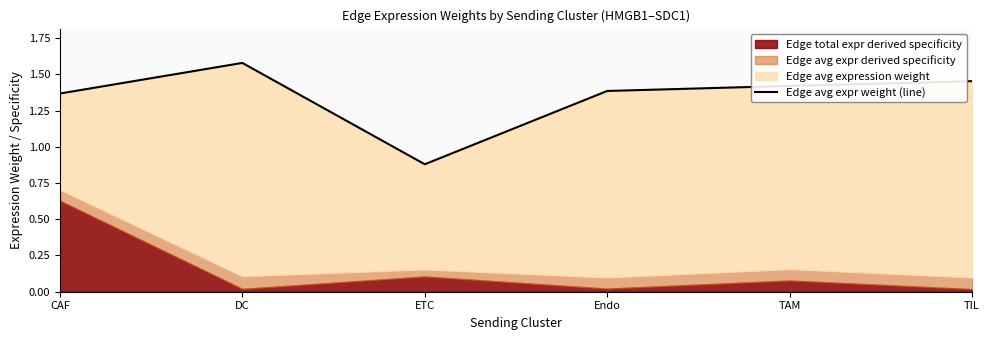

Approximately how many times larger is the value at ETC compared to Endo?

0.6